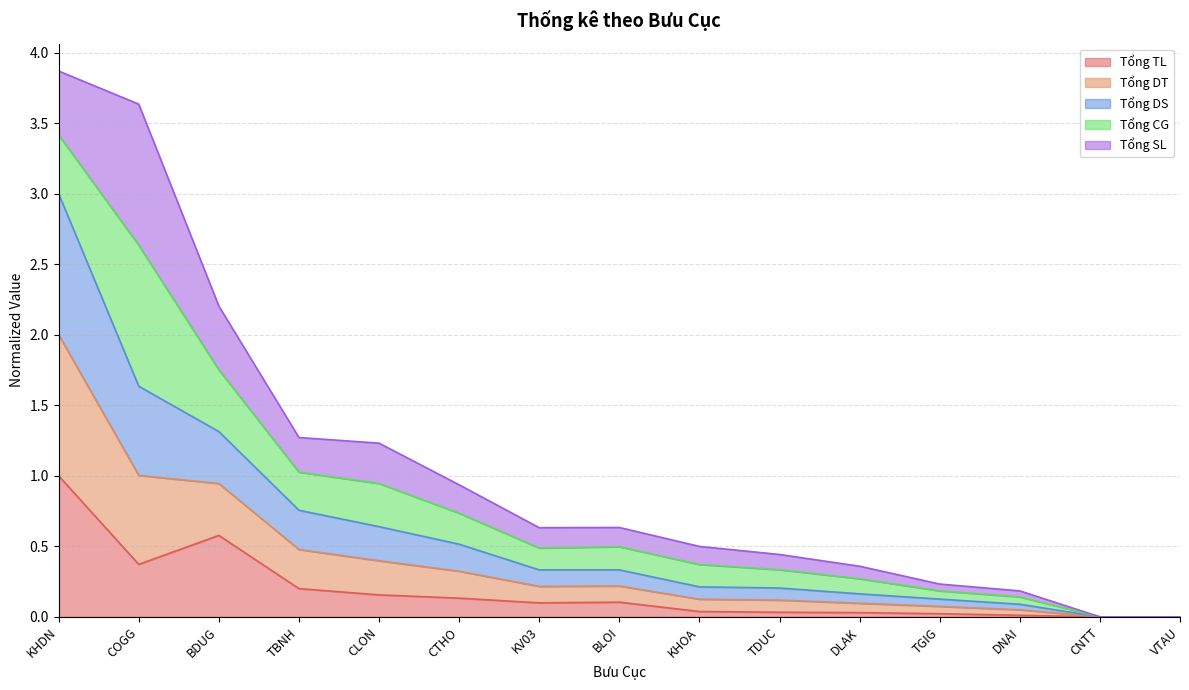

Between DLAK and TBNH, which is larger?

TBNH